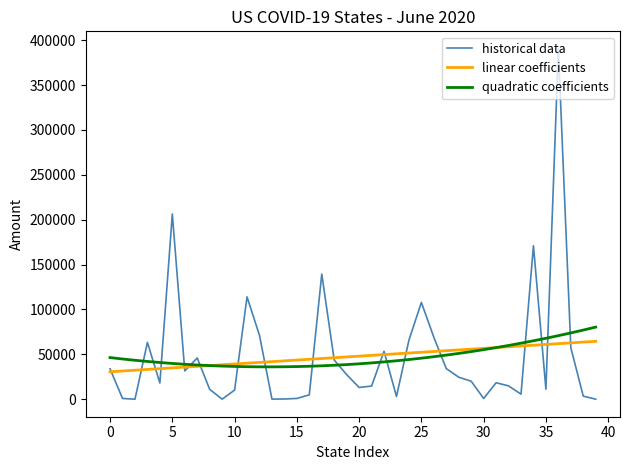

What is the maximum value for historical data?

390415.0